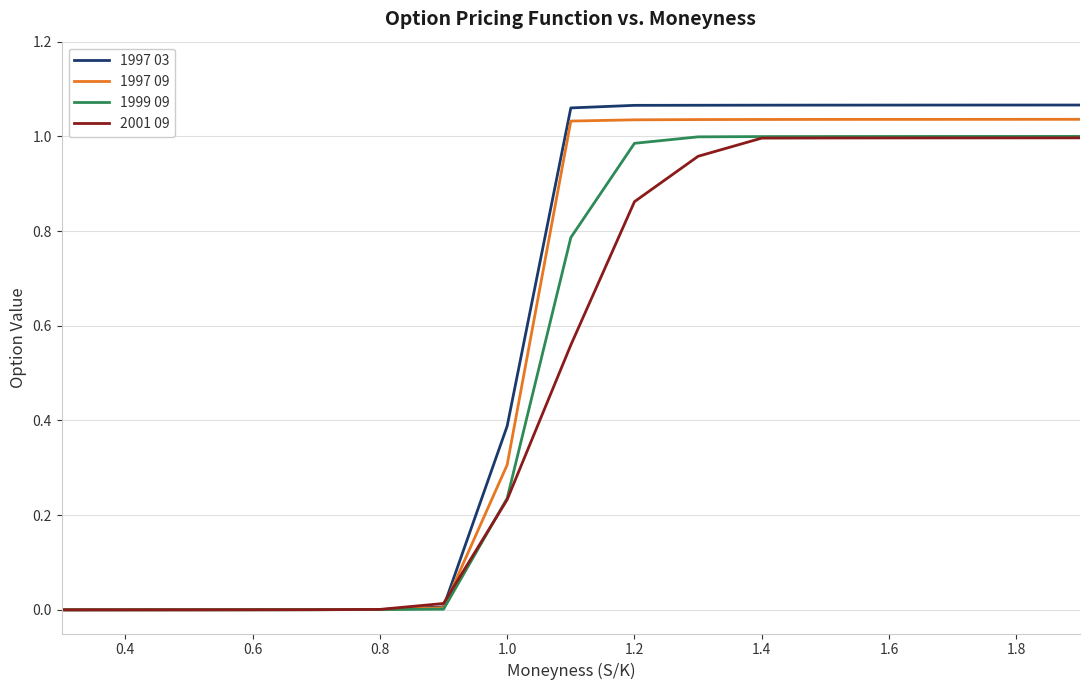

Which series has the largest range (max minus min)?

1997 03